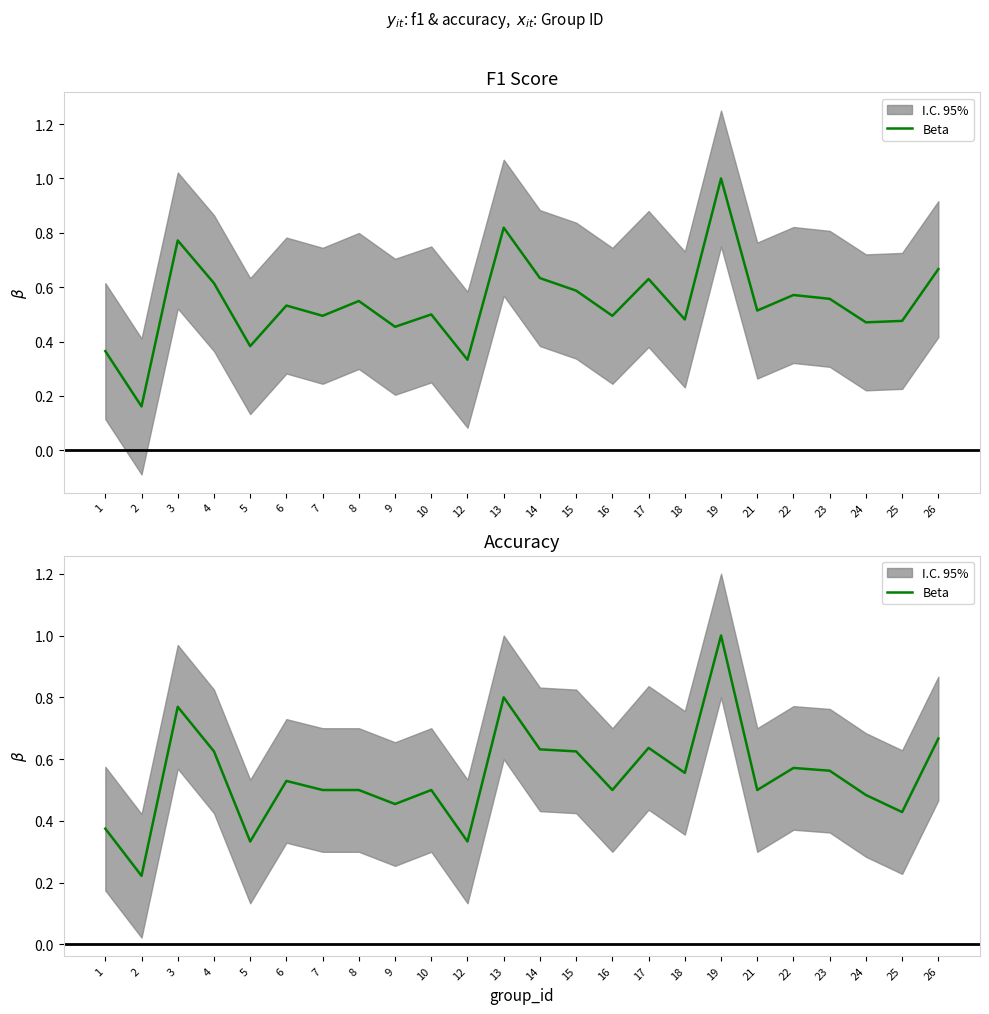

Where is the first local maximum?

3